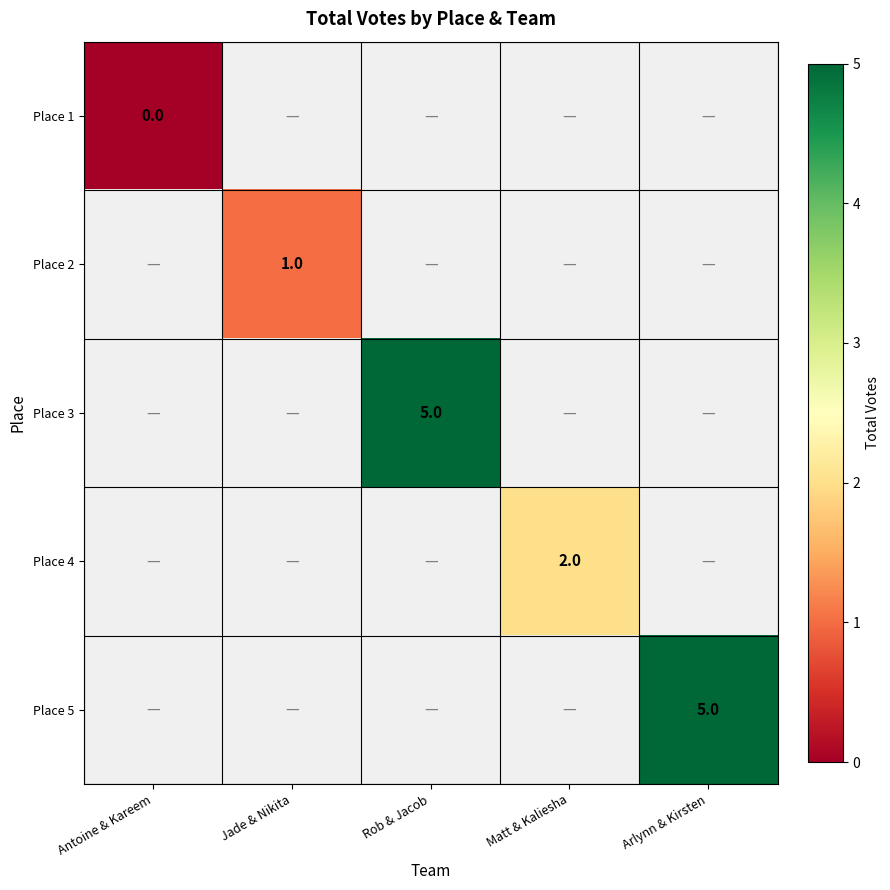

Which series has the largest range (max minus min)?

Place 1